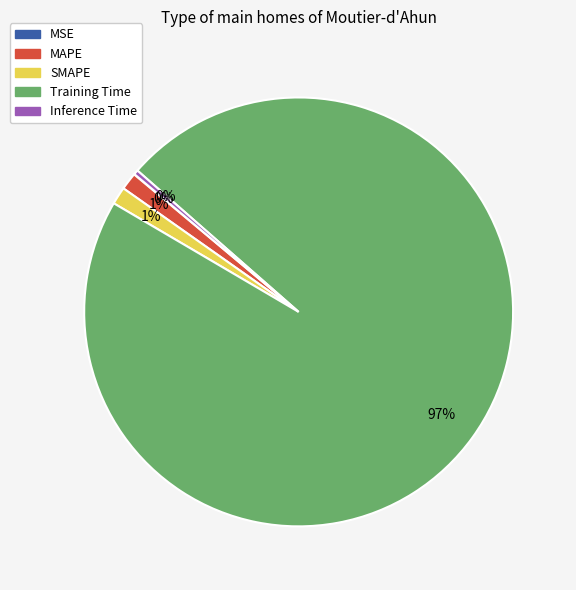

Combined, do Inference Time and MAPE account for over 50%?

No